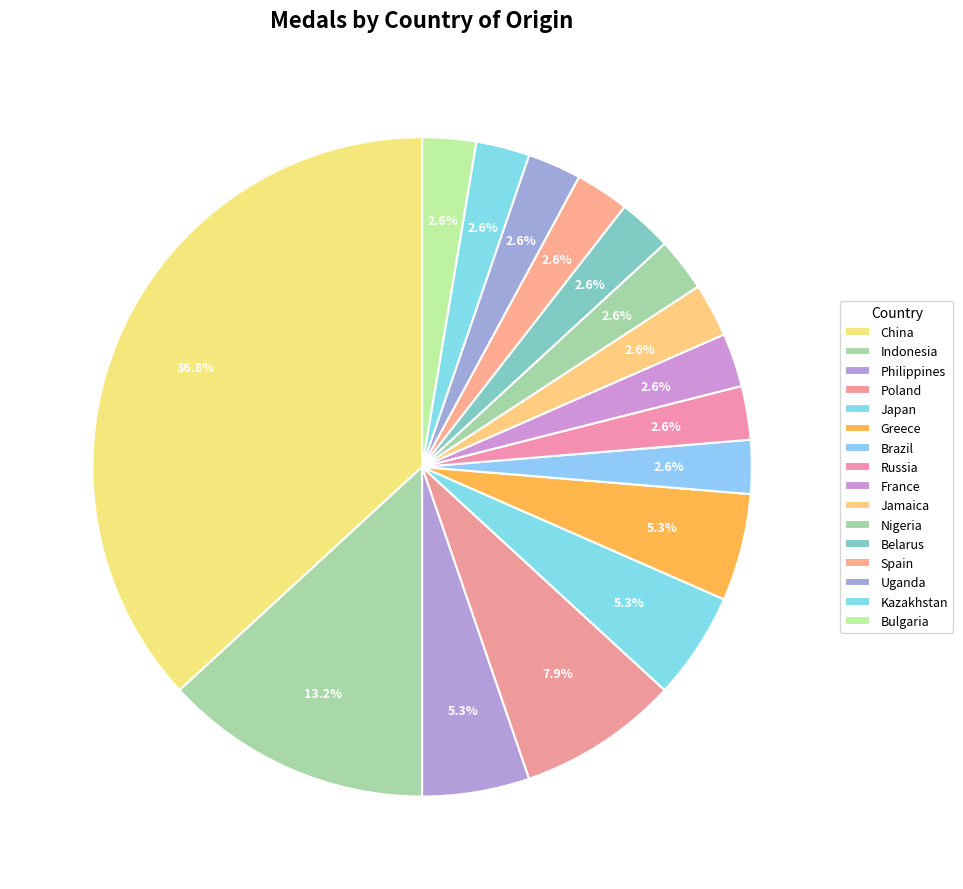

What is the largest slice in the pie chart?

China